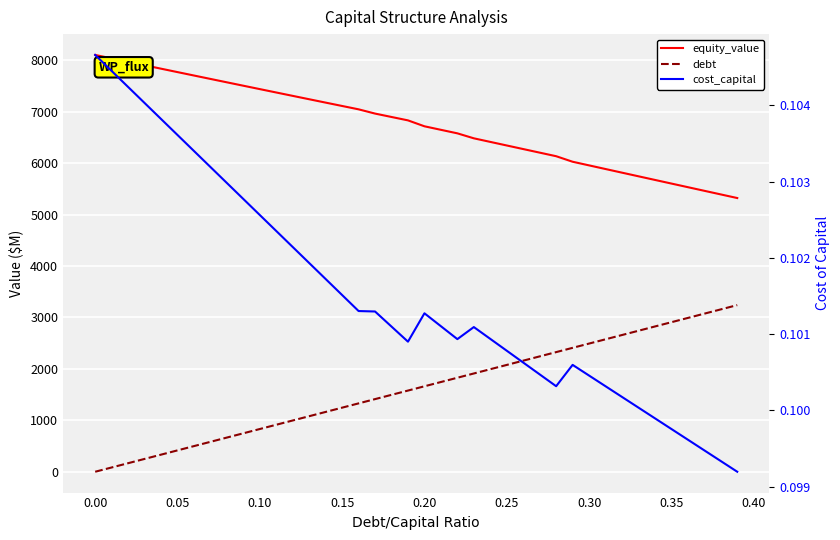

Reading left to right, what are all the values shown in this chart?

equity_value: 8105.2	8038.3	7971.5	7904.8	7838.2	7771.7	7705.4	7639.1	7572.9	7506.9	7440.9	7375.1	7309.4	7243.8	7178.3	7112.9	7047.7	6965.1	6899.0	6832.9	6717.9	6649.3	6580.8	6484.1	6414.3	6344.7	6275.1	6205.6	6136.1	6028.5	5957.6	5886.9	5816.2	5745.5	5674.9	5604.3	5533.9	5463.4	5393.0	5322.7
debt: 0.0	83.1	166.2	249.3	332.3	415.4	498.5	581.6	664.7	747.8	830.9	913.9	997.0	1080.1	1163.2	1246.3	1329.4	1412.5	1495.5	1578.6	1661.7	1744.8	1827.9	1911.0	1994.1	2077.2	2160.2	2243.3	2326.4	2409.5	2492.6	2575.7	2658.8	2741.8	2824.9	2908.0	2991.1	3074.2	3157.3	3240.4
cost_capital: 0.1	0.1	0.1	0.1	0.1	0.1	0.1	0.1	0.1	0.1	0.1	0.1	0.1	0.1	0.1	0.1	0.1	0.1	0.1	0.1	0.1	0.1	0.1	0.1	0.1	0.1	0.1	0.1	0.1	0.1	0.1	0.1	0.1	0.1	0.1	0.1	0.1	0.1	0.1	0.1